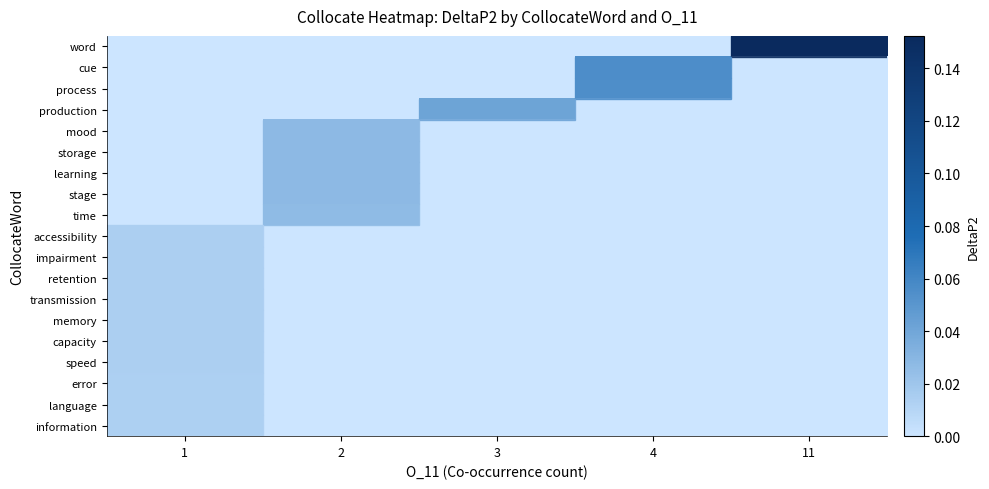

Reading left to right, what are all the values shown in this chart?

row_0: 0.0	0.0	0.0	0.0	0.2
row_1: 0.0	0.0	0.0	0.1	0.0
row_2: 0.0	0.0	0.0	0.1	0.0
row_3: 0.0	0.0	0.0	0.0	0.0
row_4: 0.0	0.0	0.0	0.0	0.0
row_5: 0.0	0.0	0.0	0.0	0.0
row_6: 0.0	0.0	0.0	0.0	0.0
row_7: 0.0	0.0	0.0	0.0	0.0
row_8: 0.0	0.0	0.0	0.0	0.0
row_9: 0.0	0.0	0.0	0.0	0.0
row_10: 0.0	0.0	0.0	0.0	0.0
row_11: 0.0	0.0	0.0	0.0	0.0
row_12: 0.0	0.0	0.0	0.0	0.0
row_13: 0.0	0.0	0.0	0.0	0.0
row_14: 0.0	0.0	0.0	0.0	0.0
row_15: 0.0	0.0	0.0	0.0	0.0
row_16: 0.0	0.0	0.0	0.0	0.0
row_17: 0.0	0.0	0.0	0.0	0.0
row_18: 0.0	0.0	0.0	0.0	0.0